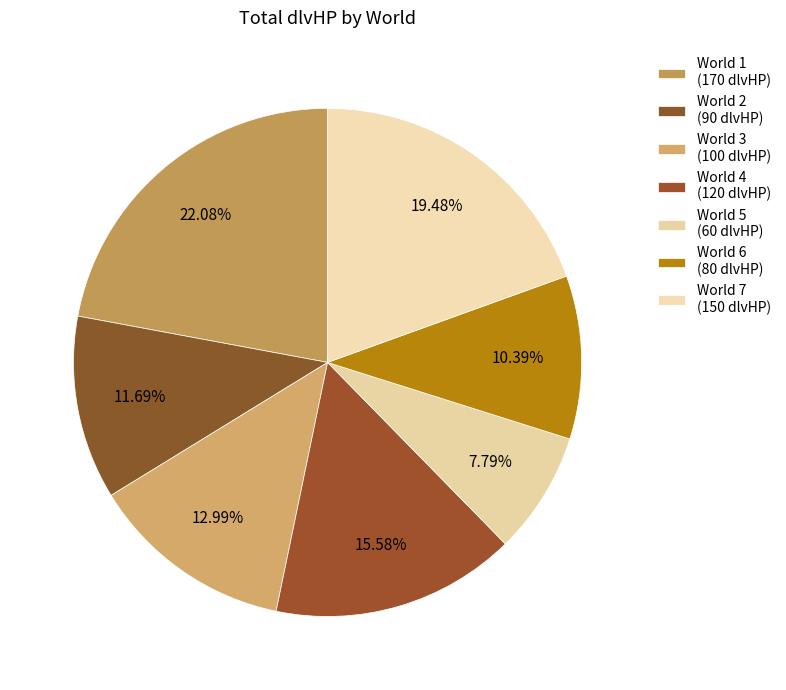

How many slices are in this pie chart?

7